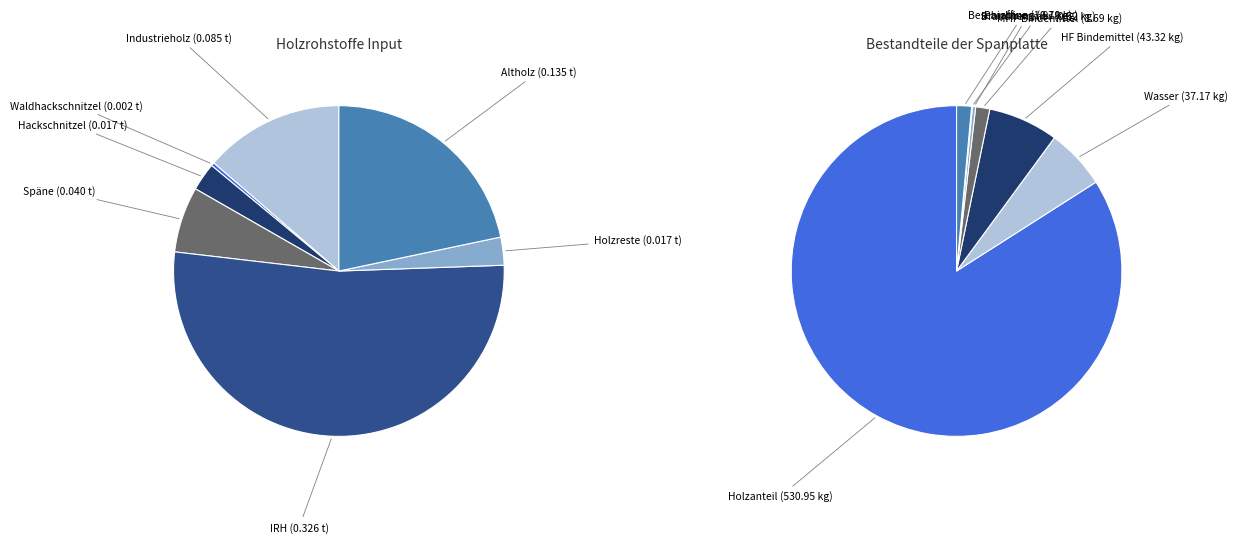

To the nearest percent, what portion does Holzrohstoffe (Industrieholz) represent?

14%